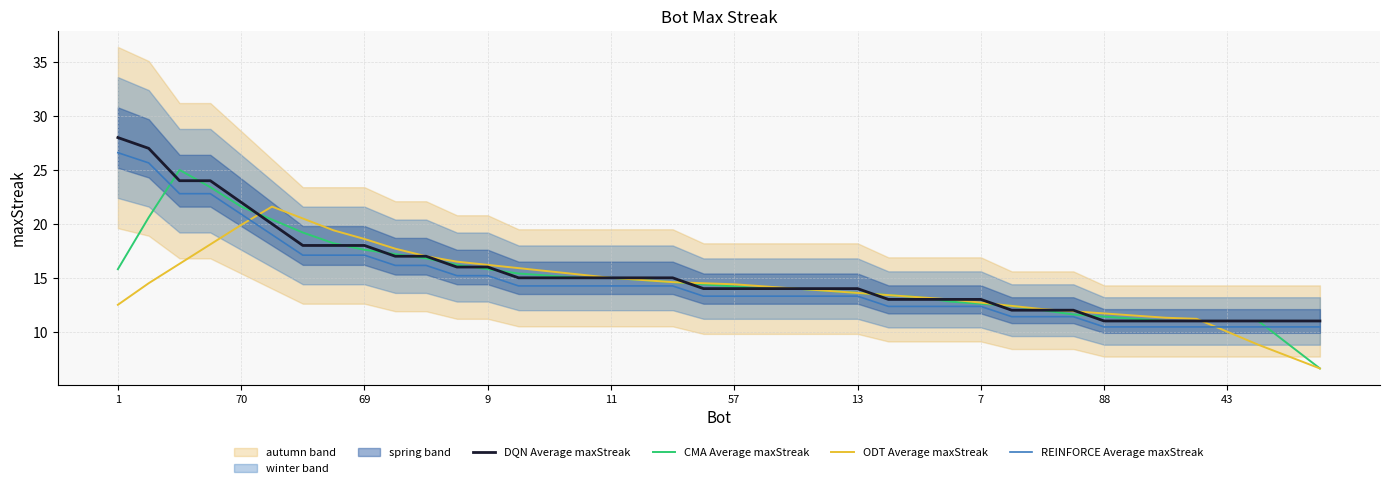

The CMA Average maxStreak series shows 11.4 at 88. True or false?

True